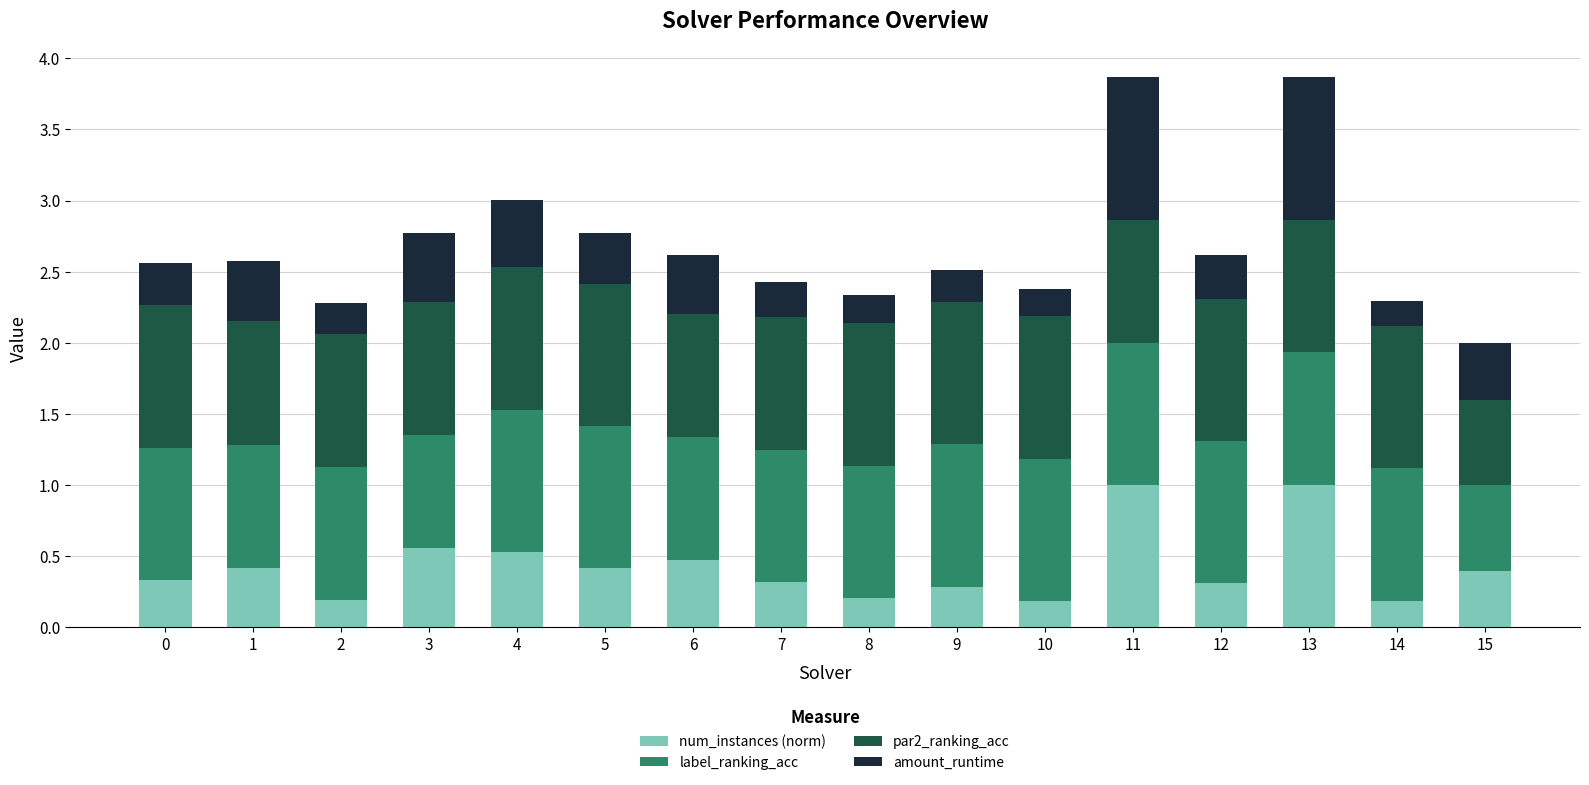

What is the total value across all series at 11?

3.9